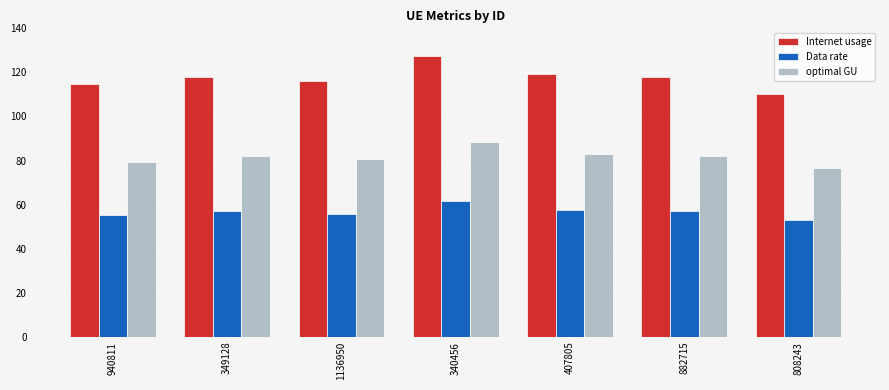

What is the label of the 5th bar from the left?

407805